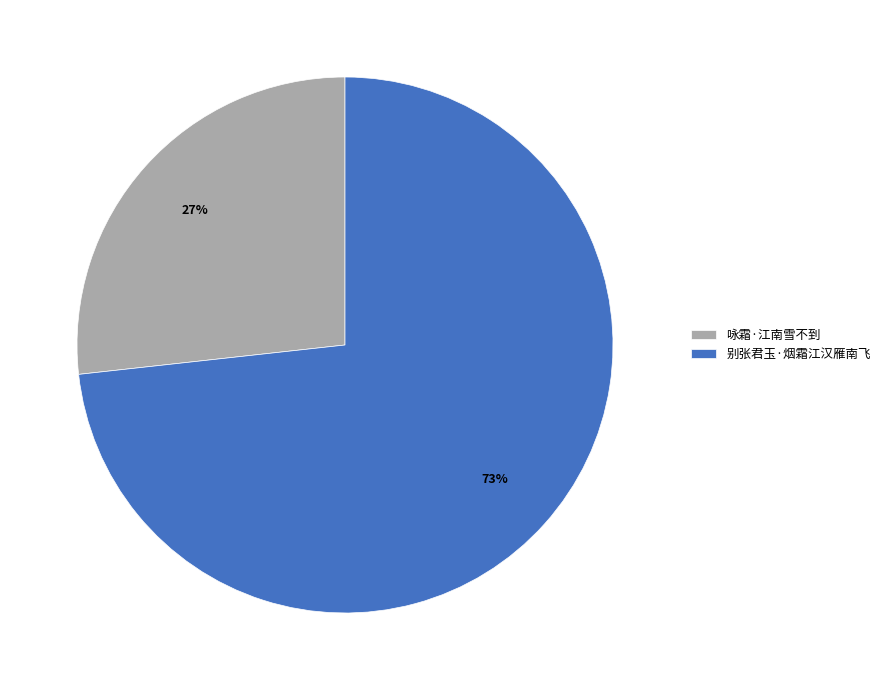

Count the number of slices in the pie.

2